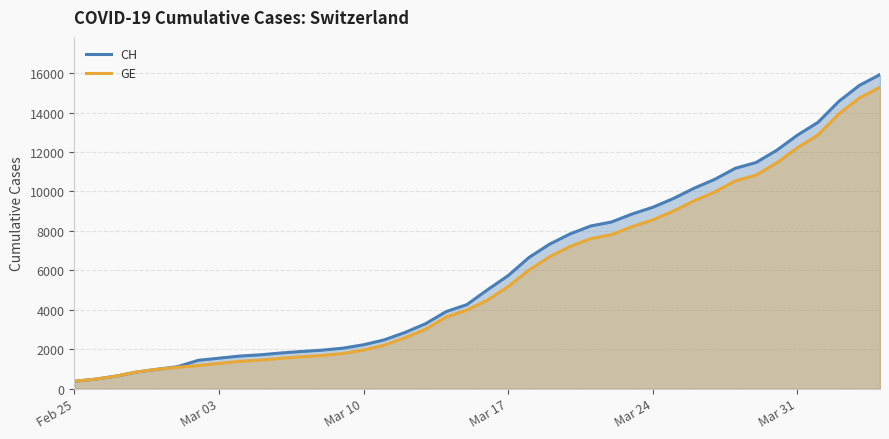

What is the value of the CH point at the 35th from the left?

12086